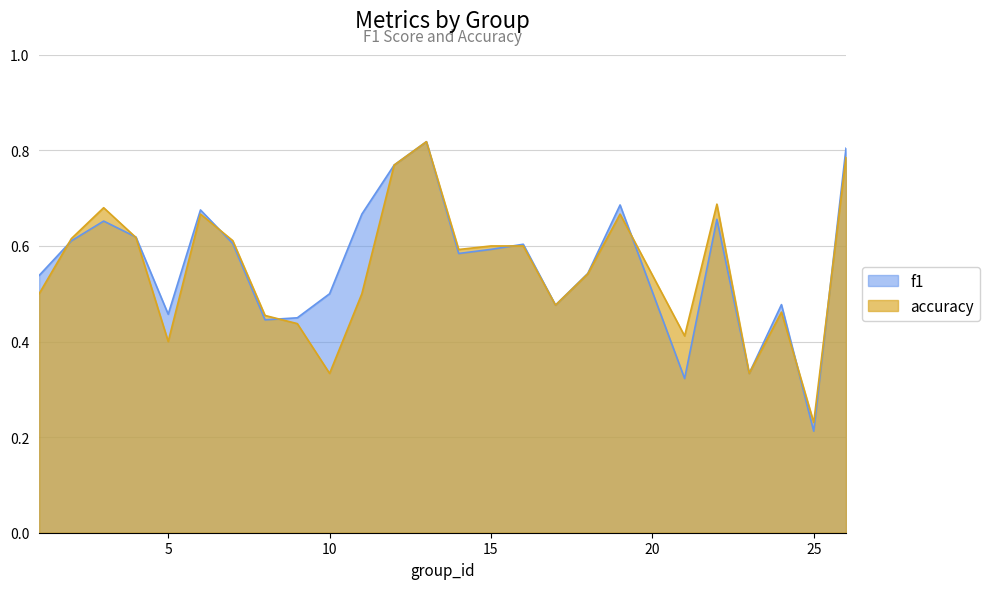

Reading left to right, what are all the values shown in this chart?

f1: 0.5	0.6	0.7	0.6	0.5	0.7	0.6	0.4	0.4	0.5	0.7	0.8	0.8	0.6	0.6	0.6	0.5	0.5	0.7	0.3	0.7	0.3	0.5	0.2	0.8
accuracy: 0.5	0.6	0.7	0.6	0.4	0.7	0.6	0.5	0.4	0.3	0.5	0.8	0.8	0.6	0.6	0.6	0.5	0.5	0.7	0.4	0.7	0.3	0.5	0.2	0.8